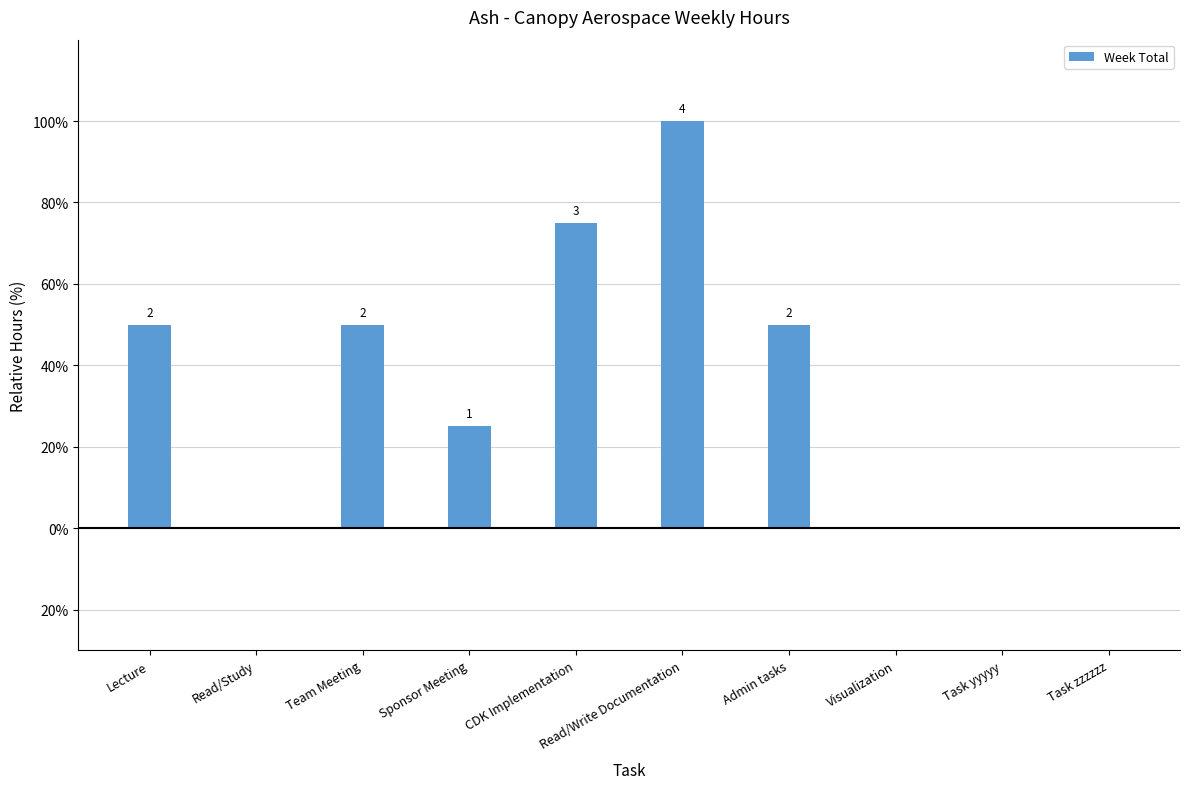

Are the bars horizontal?

No